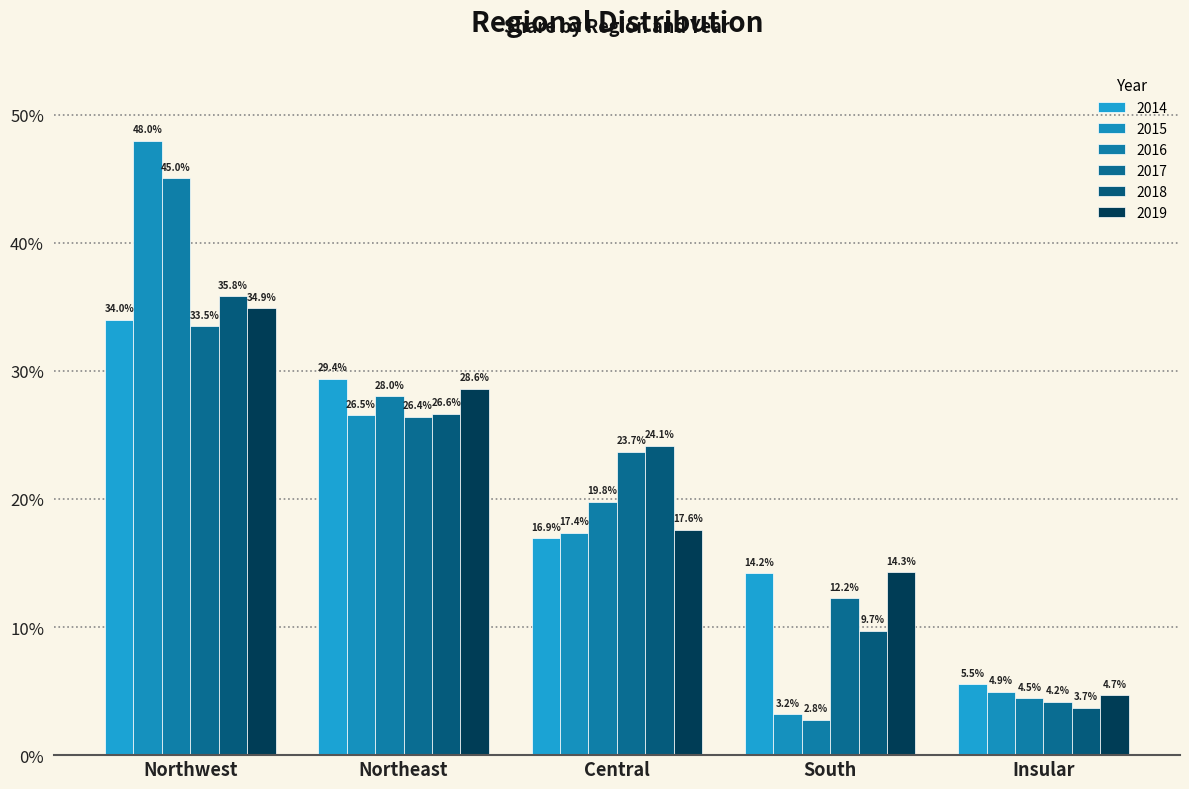

Rank the series by their maximum value, from lowest to highest.

2017, 2014, 2019, 2018, 2016, 2015